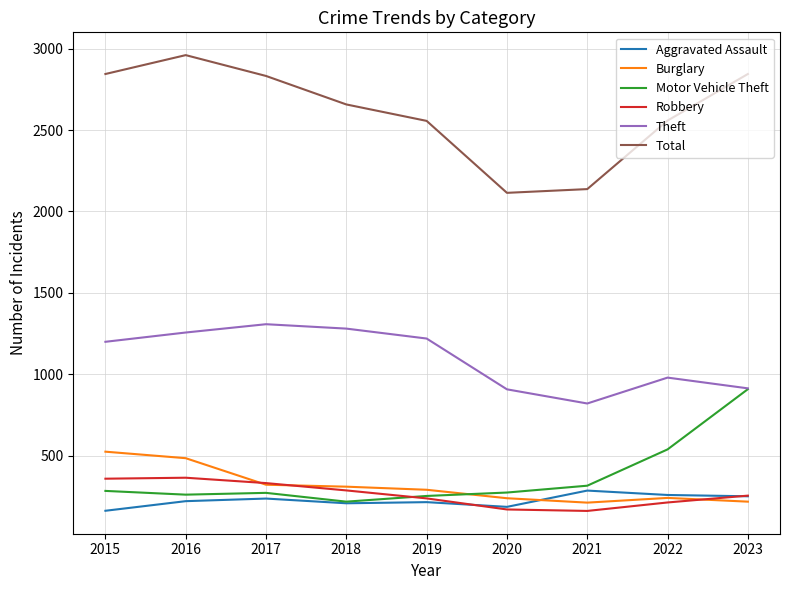

Is it true that Total equals 2556 at 2019?

True